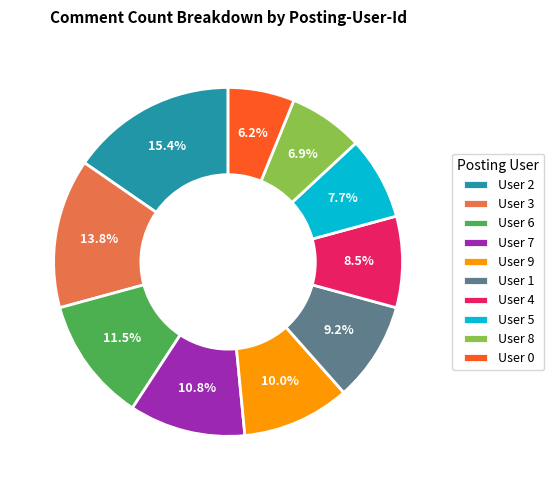

Rank the categories by value from lowest to highest.

User 0, User 8, User 5, User 4, User 1, User 9, User 7, User 6, User 3, User 2